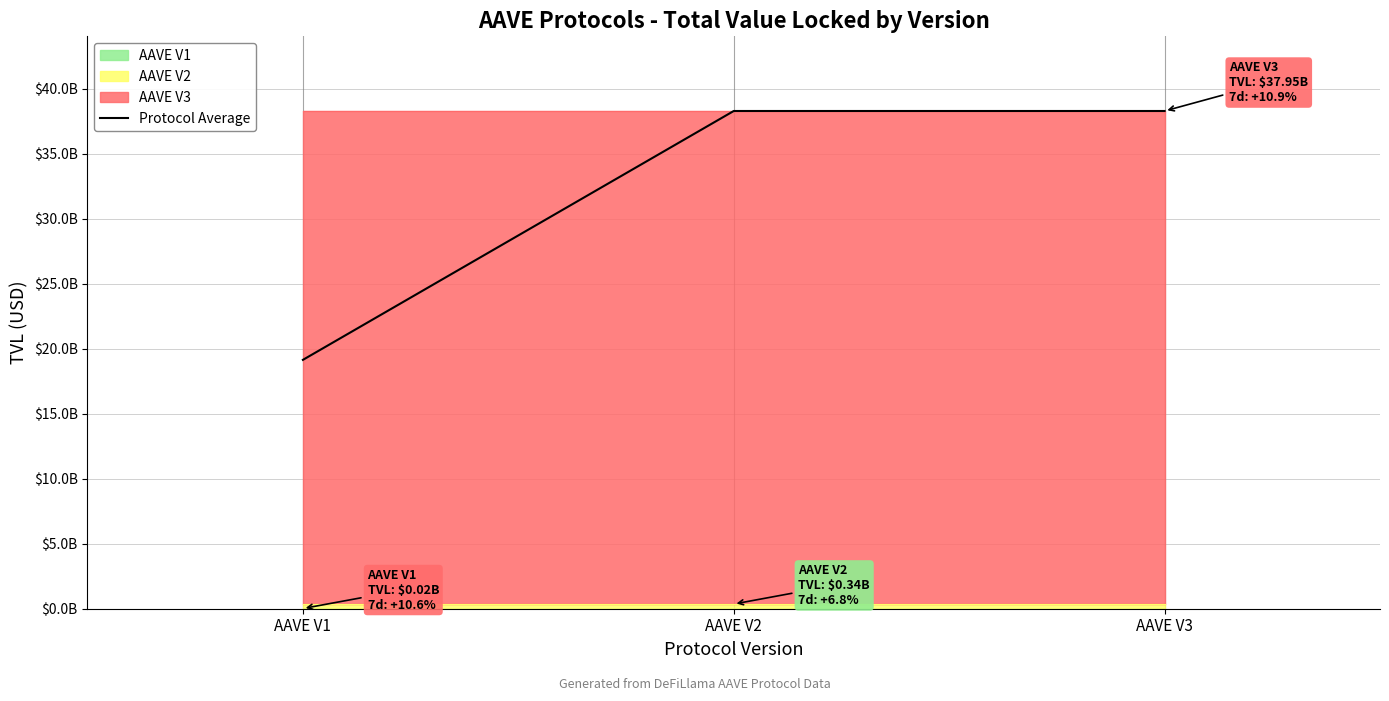

How many data points are above 38305122444?

2